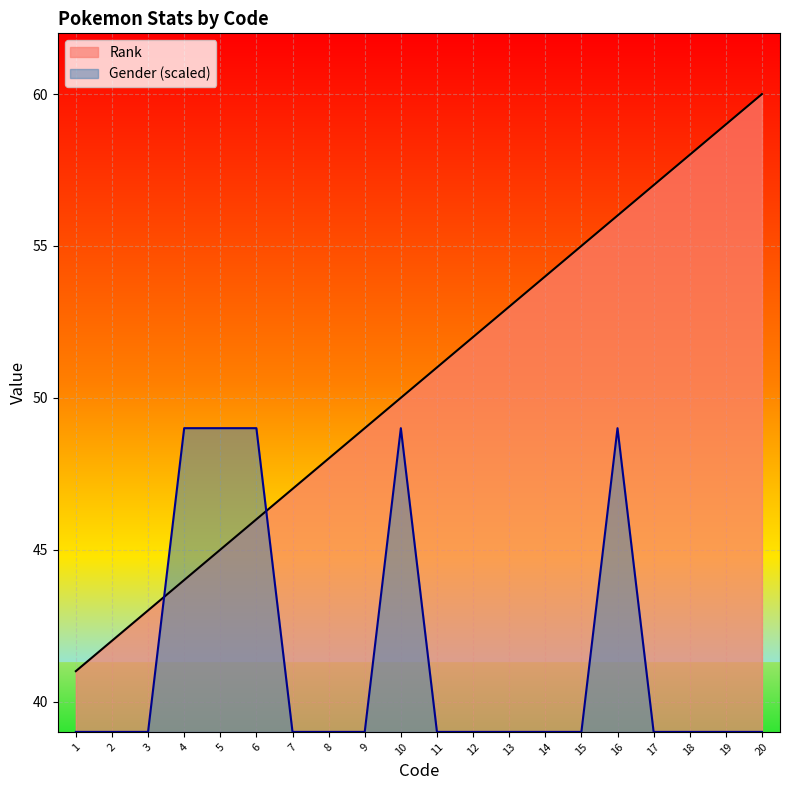

What is the value of the Gender point at the 9th from the left?

39